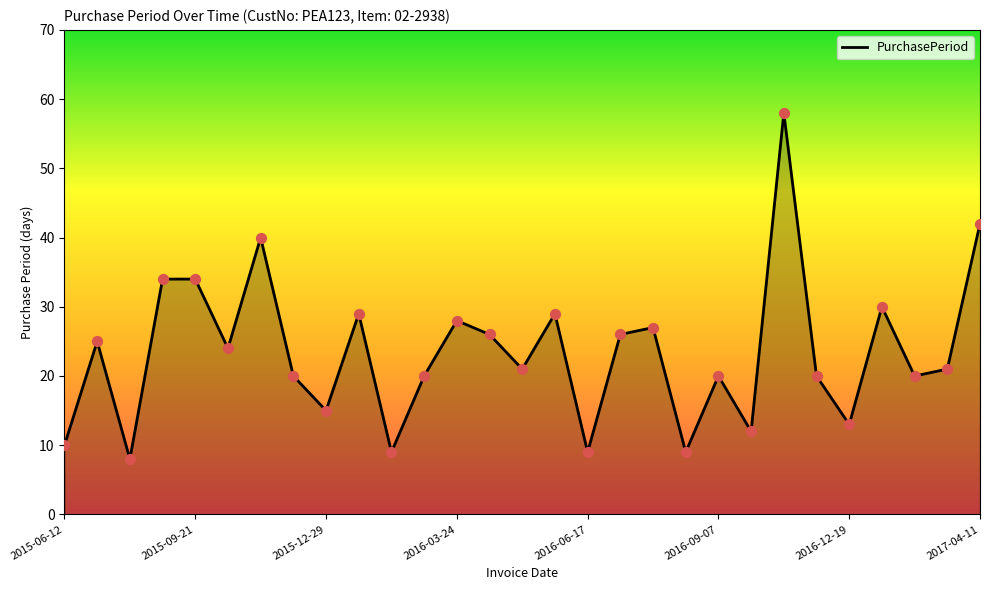

What is the maximum value shown in the chart?

58